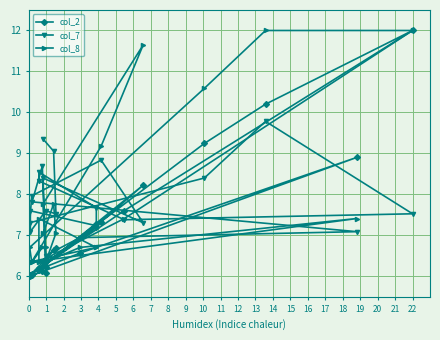

Does the chart display data point markers on the line(s)?

Yes